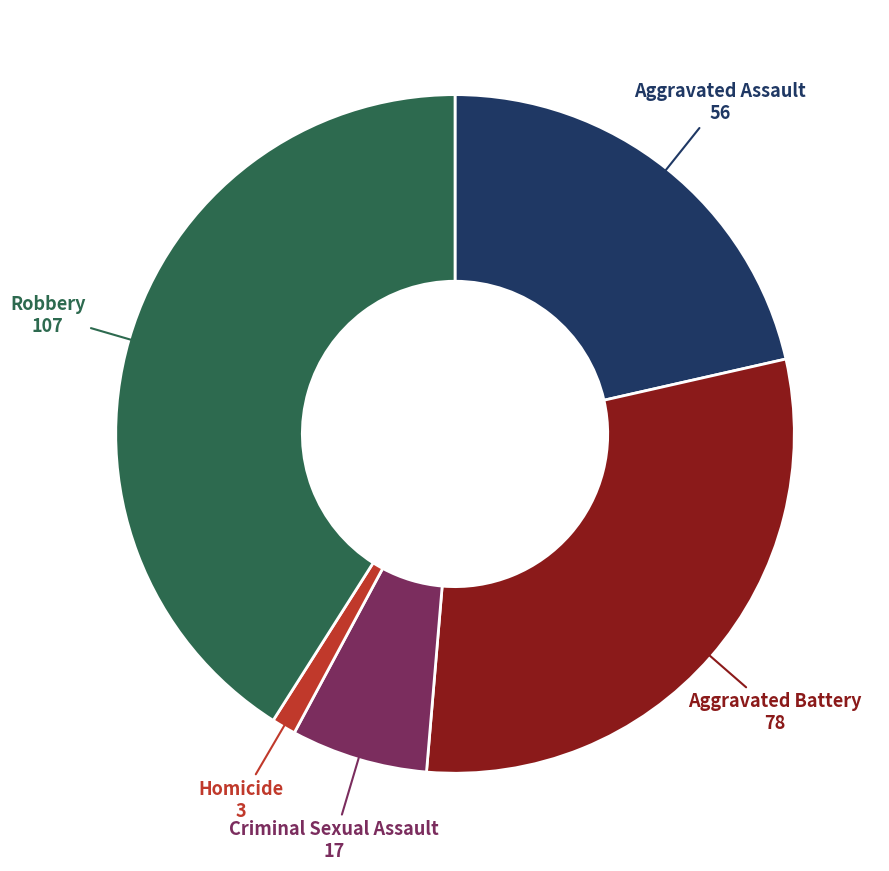

Does any single category account for the majority?

No